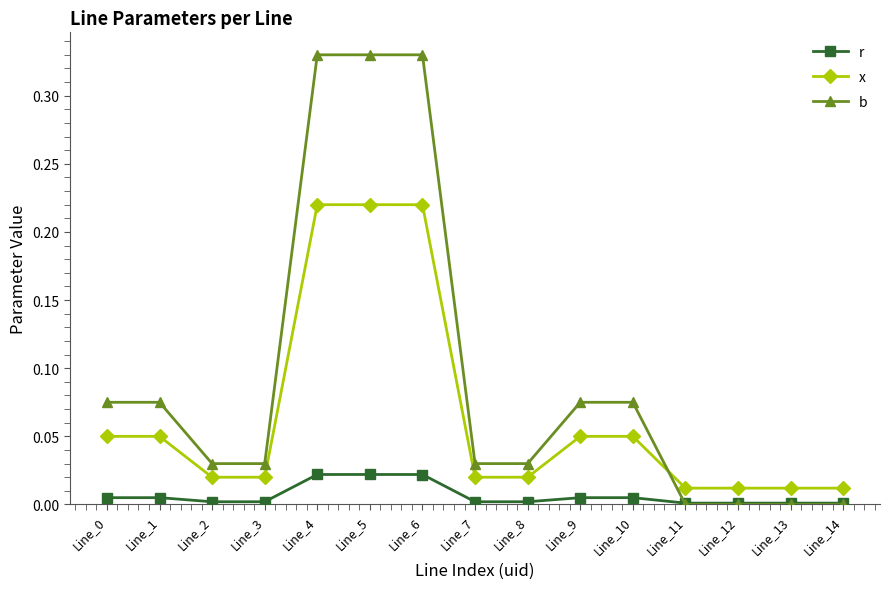

True or false: b has a value of 0.2 at Line_12.

False